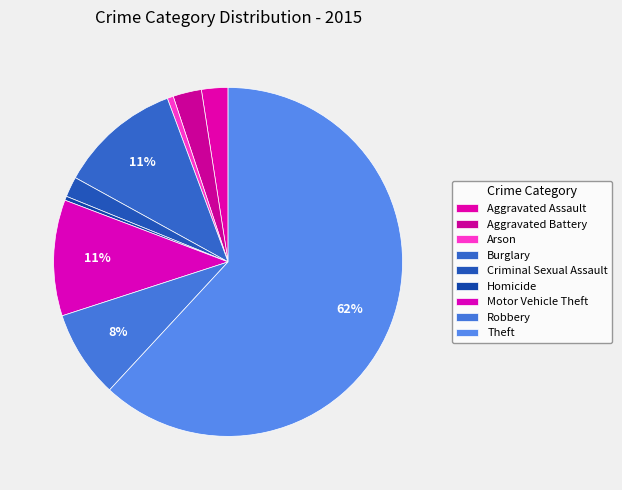

Approximately how many times larger is the value at Theft compared to Homicide?

164.0